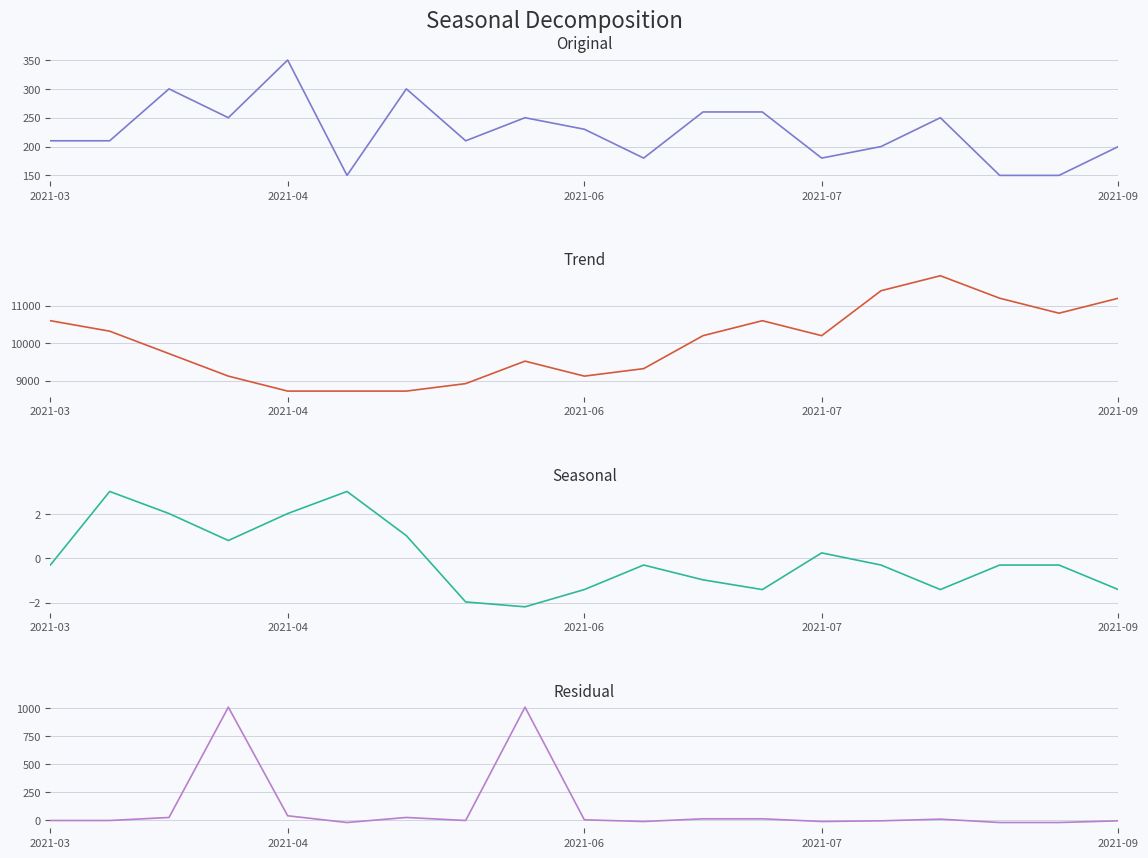

What is the difference between the maximum and minimum values in the Residual series?

1030.0